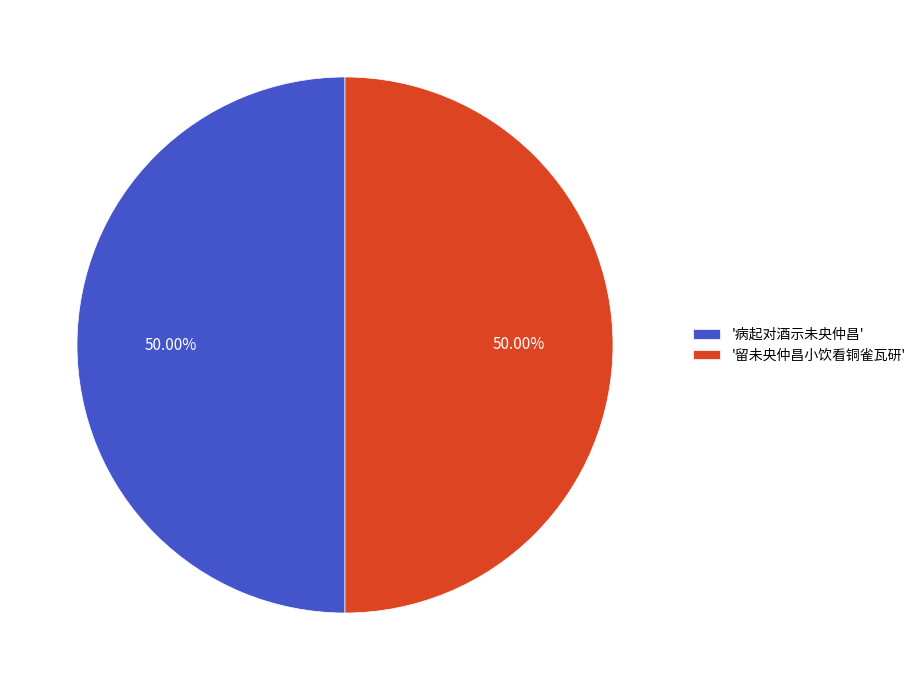

Approximately how many times larger is the value at '留未央仲昌小饮看铜雀瓦研' compared to '病起对酒示未央仲昌'?

1.0